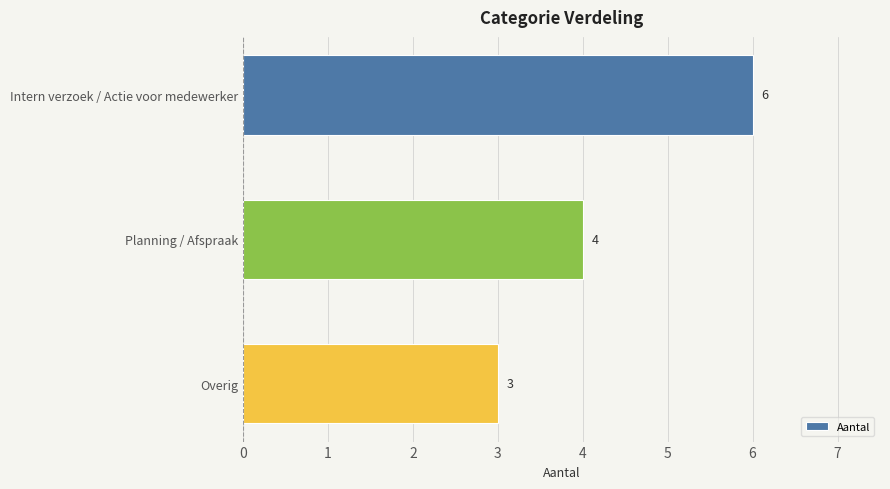

Reading top to bottom, what are all the values shown in this chart?

6	4	3